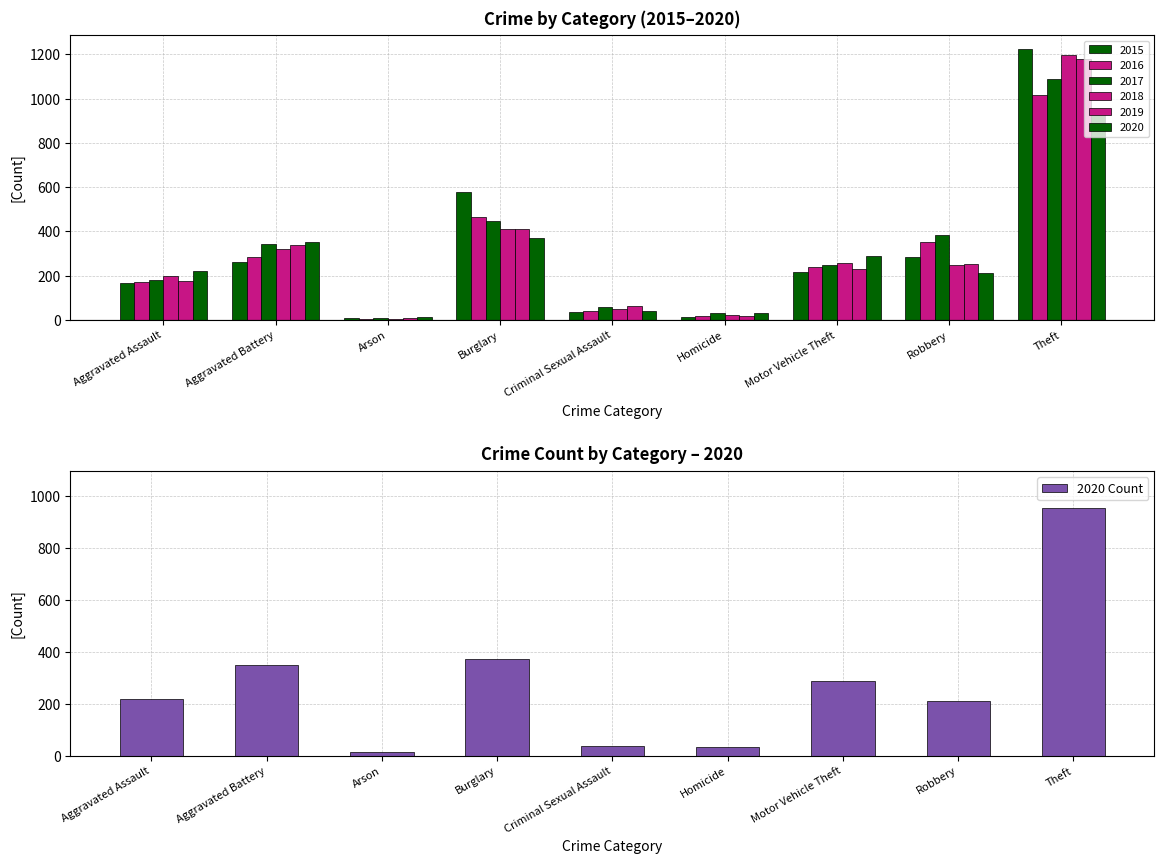

List the labels in order of value, largest first.

Theft, Burglary, Aggravated Battery, Motor Vehicle Theft, Aggravated Assault, Robbery, Criminal Sexual Assault, Homicide, Arson